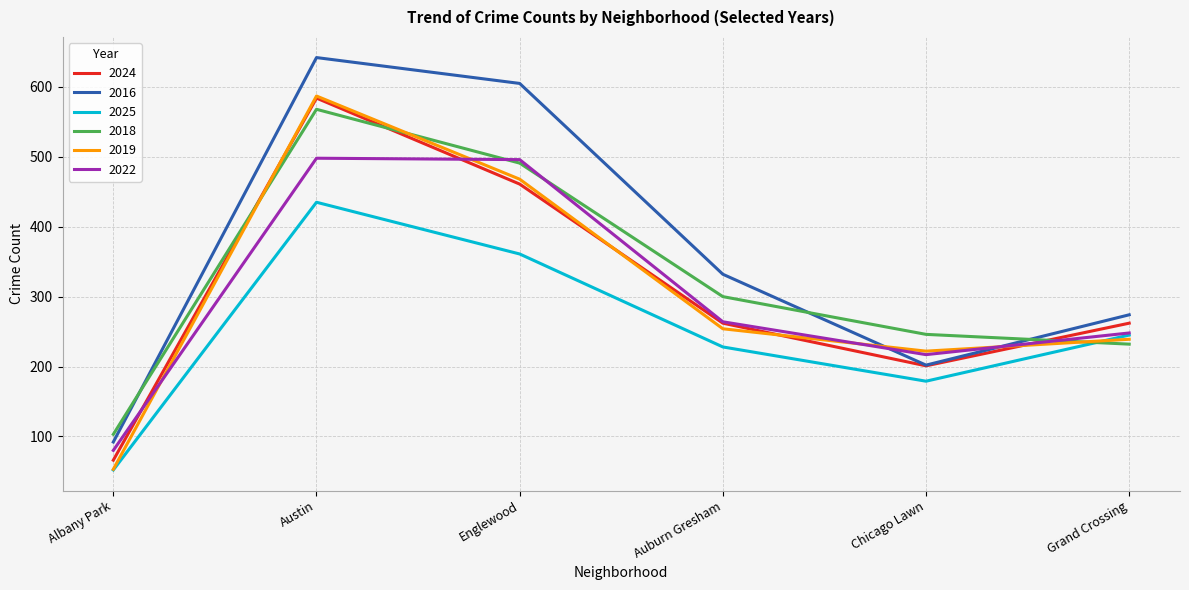

The value of 2025 at Auburn Gresham is 228. True or false?

True